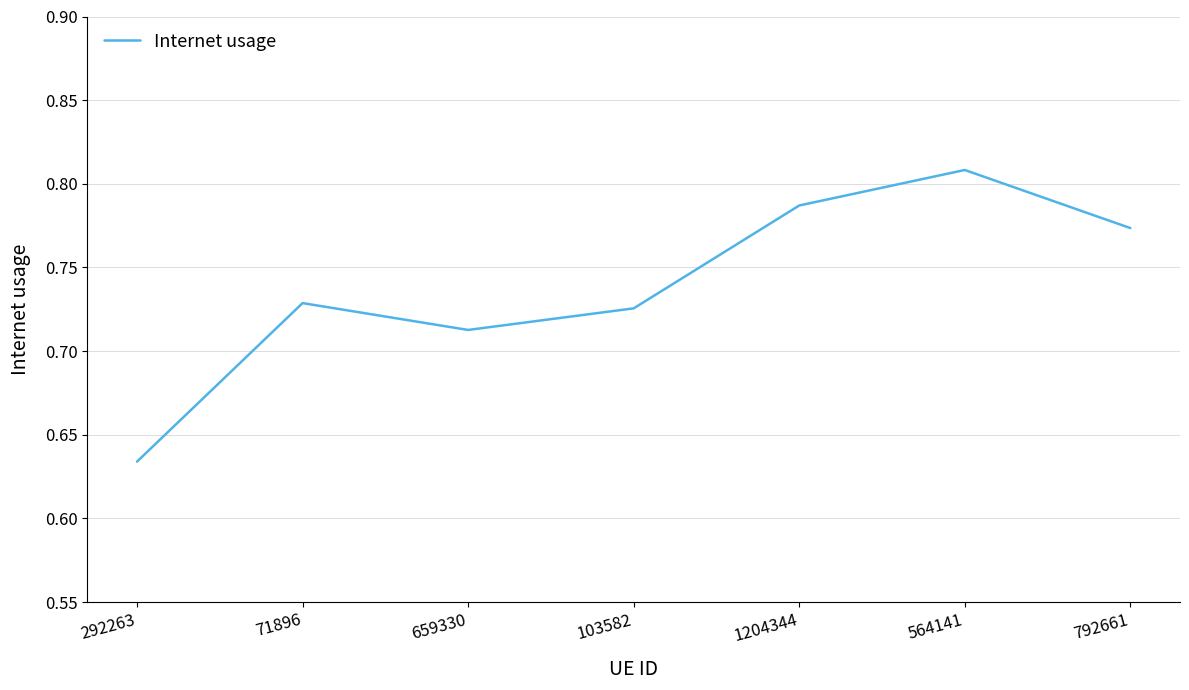

Does the chart display data point markers on the line(s)?

No